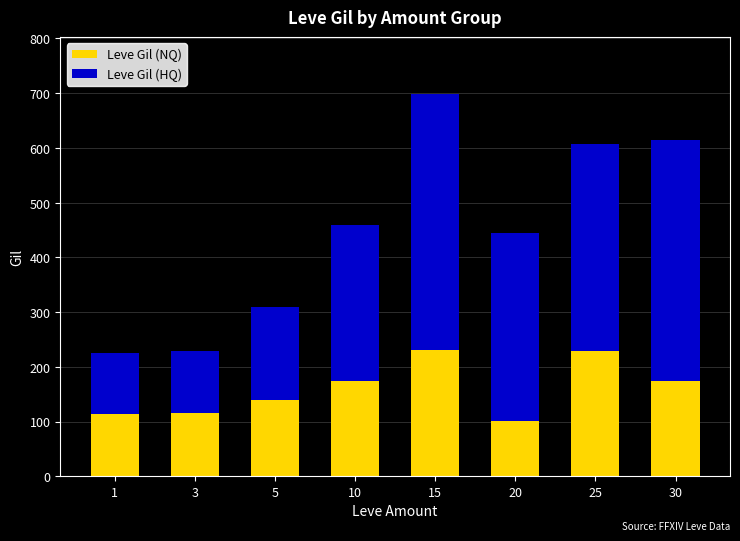

At which category is the sum across all series the highest?

15